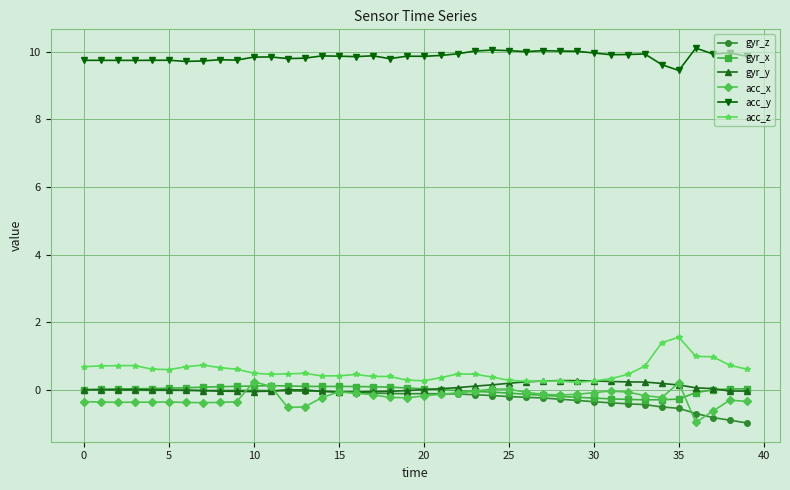

True or false: acc_x has more than 0 points higher than both neighbors.

True